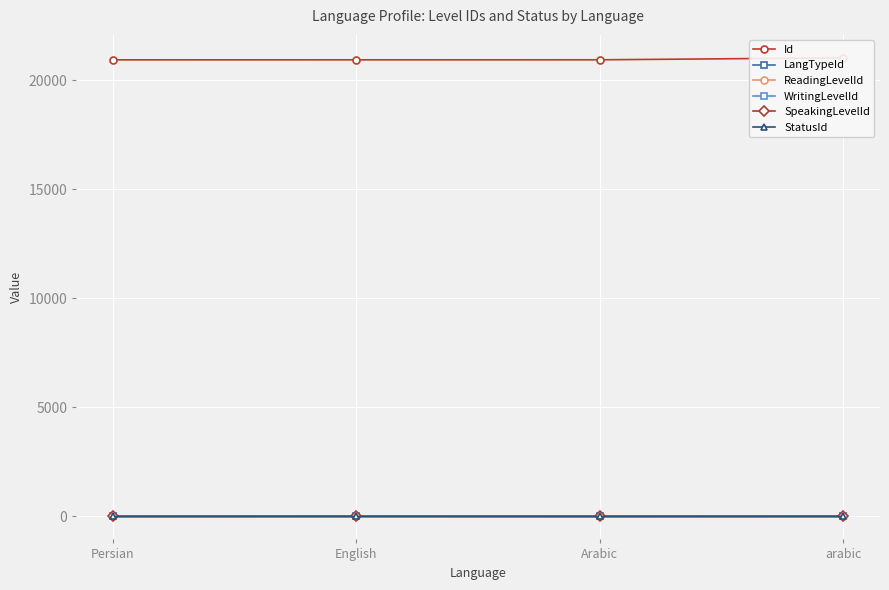

Which has a higher value, Arabic or arabic?

arabic